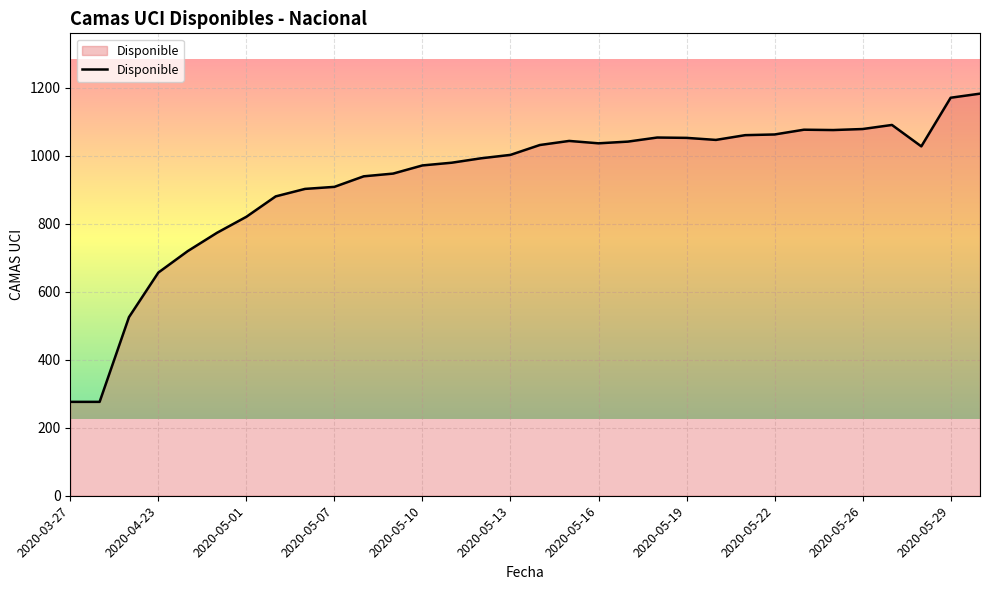

What is the maximum value shown in the chart?

1182